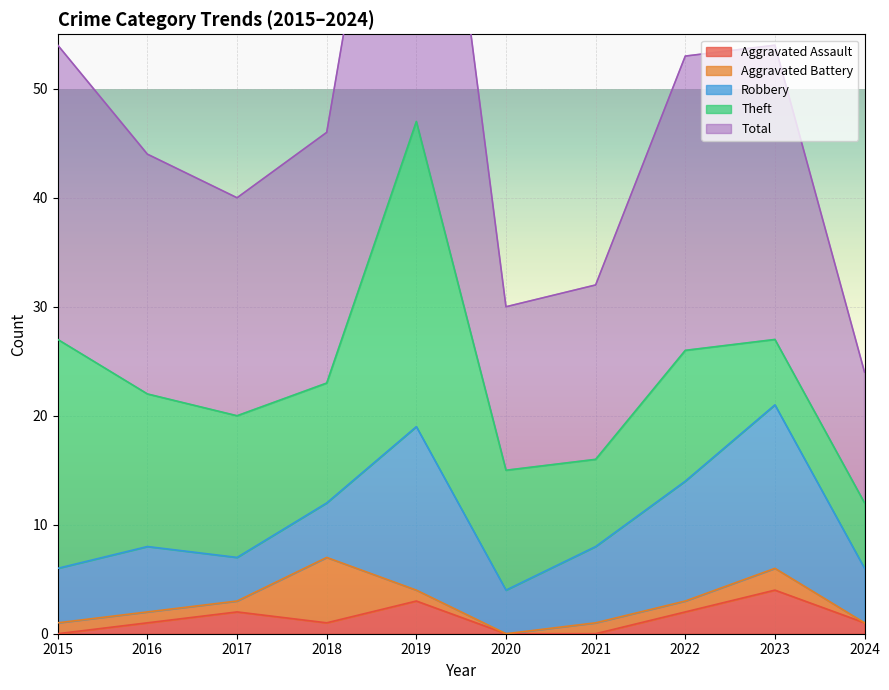

How many times do Aggravated Assault and Aggravated Battery cross each other?

3